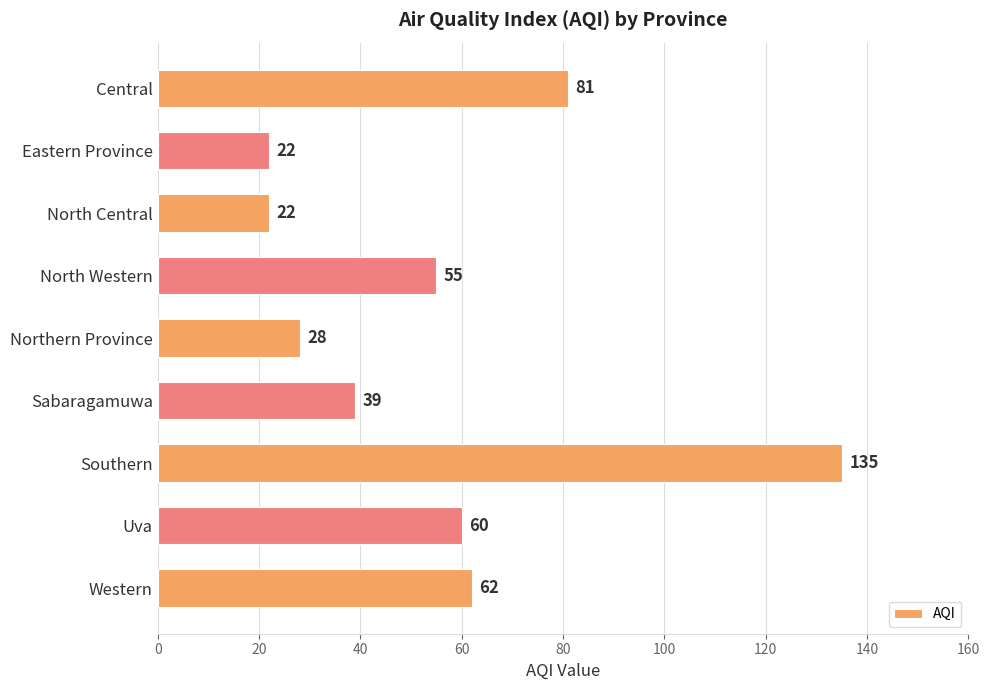

What is the maximum value shown in the chart?

135